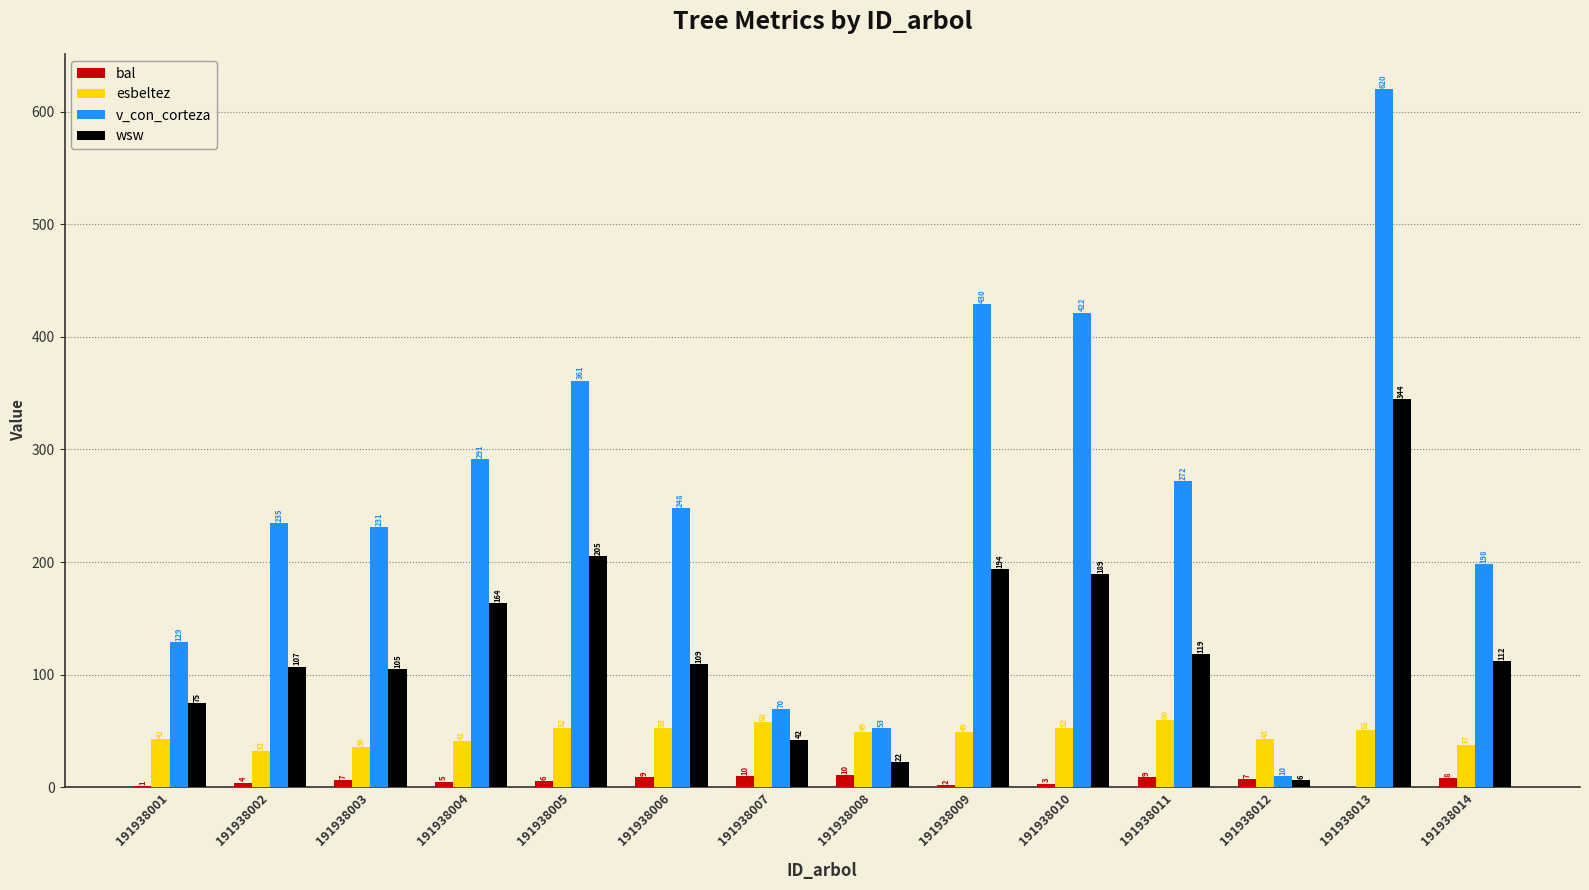

What is the sum of the esbeltez values at 191938006 and 191938010?

105.0